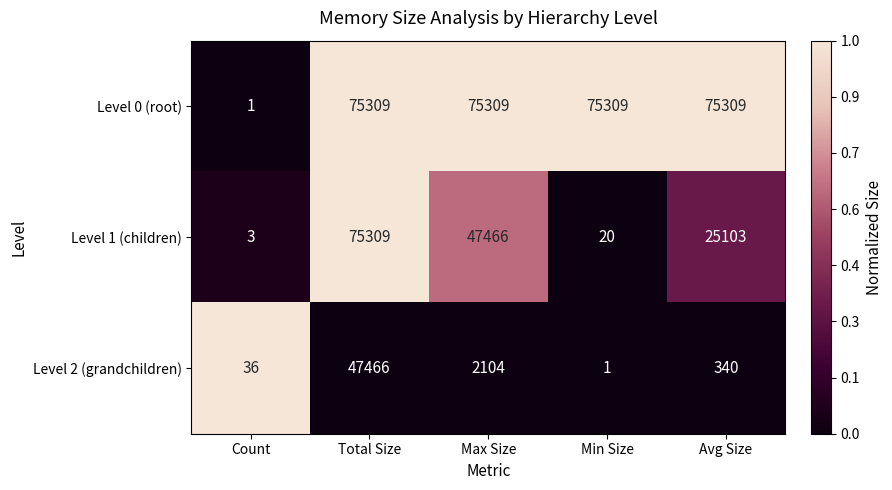

What is the difference between the maximum and minimum values in the Level 2 (grandchildren) series?

47465